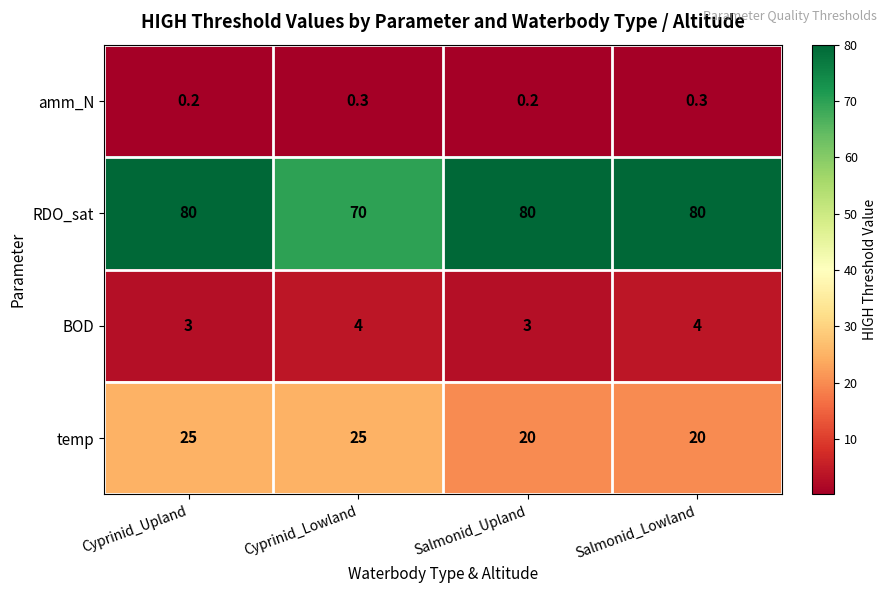

Is it true that RDO_sat equals 93.0 at Cyprinid_Lowland?

False